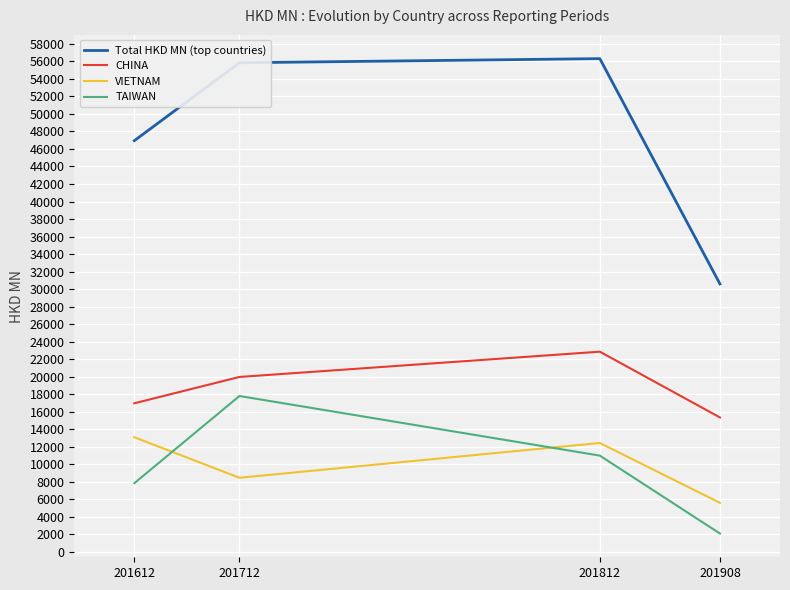

Reading left to right, list all the values displayed in this chart.

Total HKD MN (top countries): 201612=46951.0	201712=55848.8	201812=56321.6	201908=30584.5
CHINA: 201612=16949.3	201712=19957.2	201812=22844.6	201908=15331.0
VIETNAM: 201612=13071.2	201712=8439.7	201812=12416.1	201908=5578.4
TAIWAN: 201612=7822.1	201712=17782.2	201812=10972.1	201908=2070.3